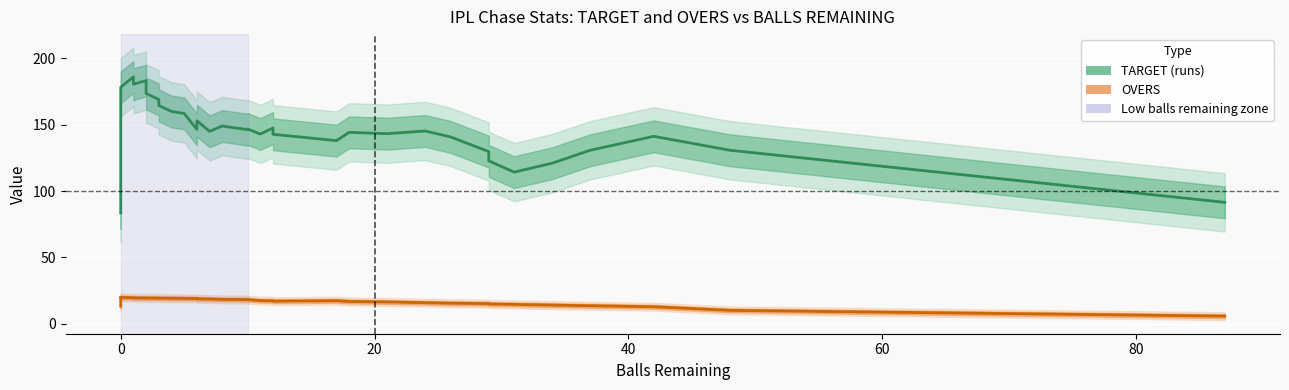

Reading right to left, list all the values displayed in this chart.

TARGET: 91.5	130.8	141.2	130.8	121.0	114.2	122.8	129.8	140.8	145.2	143.2	144.2	138.0	142.8	147.5	143.0	146.8	146.2	149.0	145.0	153.0	151.0	146.5	158.5	160.0	164.5	169.0	173.5	183.2	180.5	186.0	178.2	124.5	83.5
OVERS: 5.8	10.1	12.8	13.6	14.1	14.6	14.9	15.2	15.5	15.9	16.4	16.8	17.4	17.0	17.4	17.4	18.2	18.3	18.4	18.6	18.8	19.0	19.0	19.1	19.2	19.3	19.3	19.4	19.4	19.5	19.7	19.8	20.0	13.3